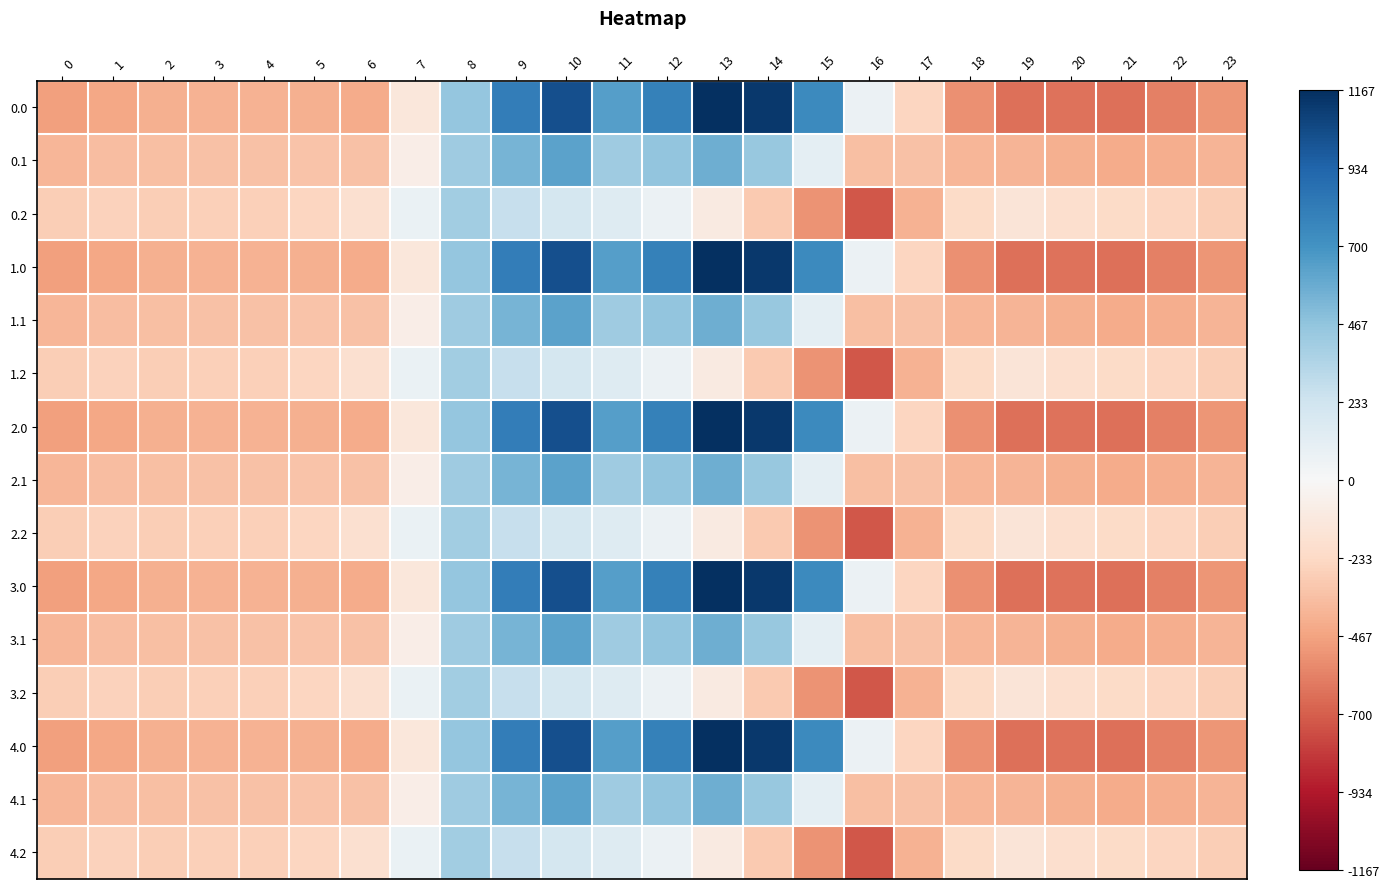

Reading right to left, list all the values displayed in this chart.

0.0: 23=-511.3	22=-592.3	21=-638.4	20=-629.9	19=-644.5	18=-529.6	17=-250.3	16=67.6	15=739.0	14=1128.3	13=1167.2	12=784.4	11=640.9	10=1023.2	9=804.0	8=454.2	7=-136.4	6=-435.0	5=-410.8	4=-404.9	3=-404.4	2=-410.3	1=-449.5	0=-482.0
0.1: 23=-399.4	22=-419.9	21=-432.4	20=-414.5	19=-399.7	18=-388.5	17=-340.1	16=-353.7	15=111.1	14=438.6	13=574.0	12=456.1	11=415.4	10=628.1	9=542.1	8=412.6	7=-81.6	6=-345.2	5=-329.5	4=-339.6	3=-342.7	2=-347.9	1=-361.1	0=-384.6
0.2: 23=-287.5	22=-247.4	21=-226.4	20=-199.2	19=-151.1	18=-223.1	17=-409.5	16=-721.2	15=-522.2	14=-301.9	13=-104.4	12=65.2	11=149.1	10=202.5	9=271.1	8=407.2	7=77.9	6=-187.1	5=-248.1	4=-274.4	3=-281.0	2=-285.5	1=-272.7	0=-287.1
1.0: 23=-511.3	22=-592.3	21=-638.4	20=-629.9	19=-644.5	18=-529.6	17=-250.3	16=67.6	15=739.0	14=1128.3	13=1167.2	12=784.4	11=640.9	10=1023.2	9=804.0	8=454.2	7=-136.4	6=-435.0	5=-410.8	4=-404.9	3=-404.4	2=-410.3	1=-449.5	0=-482.0
1.1: 23=-399.4	22=-419.9	21=-432.4	20=-414.5	19=-399.7	18=-388.5	17=-340.1	16=-353.7	15=111.1	14=438.6	13=574.0	12=456.1	11=415.4	10=628.1	9=542.1	8=412.6	7=-81.6	6=-345.2	5=-329.5	4=-339.6	3=-342.7	2=-347.9	1=-361.1	0=-384.6
1.2: 23=-287.5	22=-247.4	21=-226.4	20=-199.2	19=-151.1	18=-223.1	17=-409.5	16=-721.2	15=-522.2	14=-301.9	13=-104.4	12=65.2	11=149.1	10=202.5	9=271.1	8=407.2	7=77.9	6=-187.1	5=-248.1	4=-274.4	3=-281.0	2=-285.5	1=-272.7	0=-287.1
2.0: 23=-511.3	22=-592.3	21=-638.4	20=-629.9	19=-644.5	18=-529.6	17=-250.3	16=67.6	15=739.0	14=1128.3	13=1167.2	12=784.4	11=640.9	10=1023.2	9=804.0	8=454.2	7=-136.4	6=-435.0	5=-410.8	4=-404.9	3=-404.4	2=-410.3	1=-449.5	0=-482.0
2.1: 23=-399.4	22=-419.9	21=-432.4	20=-414.5	19=-399.7	18=-388.5	17=-340.1	16=-353.7	15=111.1	14=438.6	13=574.0	12=456.1	11=415.4	10=628.1	9=542.1	8=412.6	7=-81.6	6=-345.2	5=-329.5	4=-339.6	3=-342.7	2=-347.9	1=-361.1	0=-384.6
2.2: 23=-287.5	22=-247.4	21=-226.4	20=-199.2	19=-151.1	18=-223.1	17=-409.5	16=-721.2	15=-522.2	14=-301.9	13=-104.4	12=65.2	11=149.1	10=202.5	9=271.1	8=407.2	7=77.9	6=-187.1	5=-248.1	4=-274.4	3=-281.0	2=-285.5	1=-272.7	0=-287.1
3.0: 23=-511.3	22=-592.3	21=-638.4	20=-629.9	19=-644.5	18=-529.6	17=-250.3	16=67.6	15=739.0	14=1128.3	13=1167.2	12=784.4	11=640.9	10=1023.2	9=804.0	8=454.2	7=-136.4	6=-435.0	5=-410.8	4=-404.9	3=-404.4	2=-410.3	1=-449.5	0=-482.0
3.1: 23=-399.4	22=-419.9	21=-432.4	20=-414.5	19=-399.7	18=-388.5	17=-340.1	16=-353.7	15=111.1	14=438.6	13=574.0	12=456.1	11=415.4	10=628.1	9=542.1	8=412.6	7=-81.6	6=-345.2	5=-329.5	4=-339.6	3=-342.7	2=-347.9	1=-361.1	0=-384.6
3.2: 23=-287.5	22=-247.4	21=-226.4	20=-199.2	19=-151.1	18=-223.1	17=-409.5	16=-721.2	15=-522.2	14=-301.9	13=-104.4	12=65.2	11=149.1	10=202.5	9=271.1	8=407.2	7=77.9	6=-187.1	5=-248.1	4=-274.4	3=-281.0	2=-285.5	1=-272.7	0=-287.1
4.0: 23=-511.3	22=-592.3	21=-638.4	20=-629.9	19=-644.5	18=-529.6	17=-250.3	16=67.6	15=739.0	14=1128.3	13=1167.2	12=784.4	11=640.9	10=1023.2	9=804.0	8=454.2	7=-136.4	6=-435.0	5=-410.8	4=-404.9	3=-404.4	2=-410.3	1=-449.5	0=-482.0
4.1: 23=-399.4	22=-419.9	21=-432.4	20=-414.5	19=-399.7	18=-388.5	17=-340.1	16=-353.7	15=111.1	14=438.6	13=574.0	12=456.1	11=415.4	10=628.1	9=542.1	8=412.6	7=-81.6	6=-345.2	5=-329.5	4=-339.6	3=-342.7	2=-347.9	1=-361.1	0=-384.6
4.2: 23=-287.5	22=-247.4	21=-226.4	20=-199.2	19=-151.1	18=-223.1	17=-409.5	16=-721.2	15=-522.2	14=-301.9	13=-104.4	12=65.2	11=149.1	10=202.5	9=271.1	8=407.2	7=77.9	6=-187.1	5=-248.1	4=-274.4	3=-281.0	2=-285.5	1=-272.7	0=-287.1